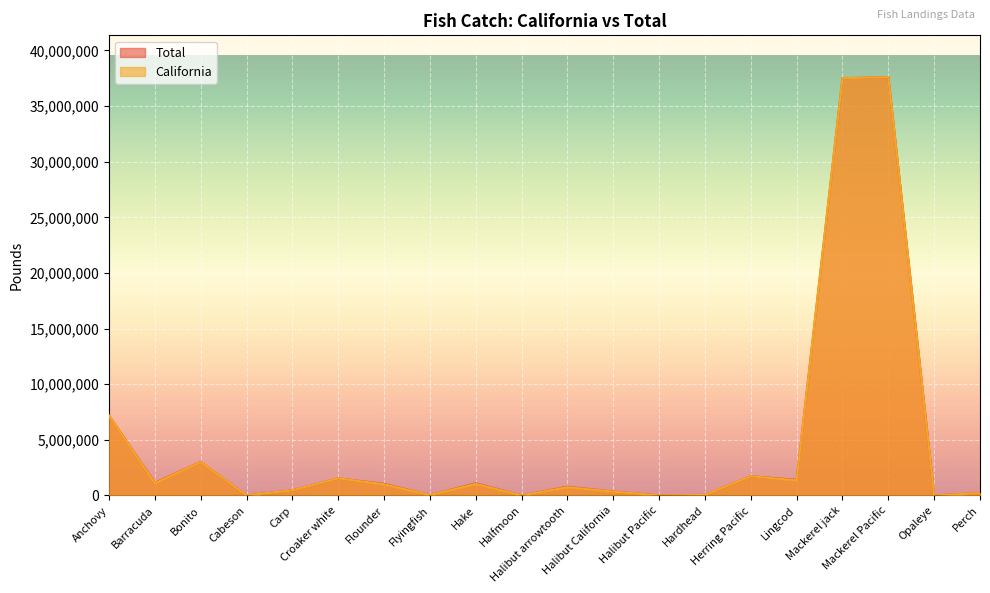

How many lines are shown in the chart?

2